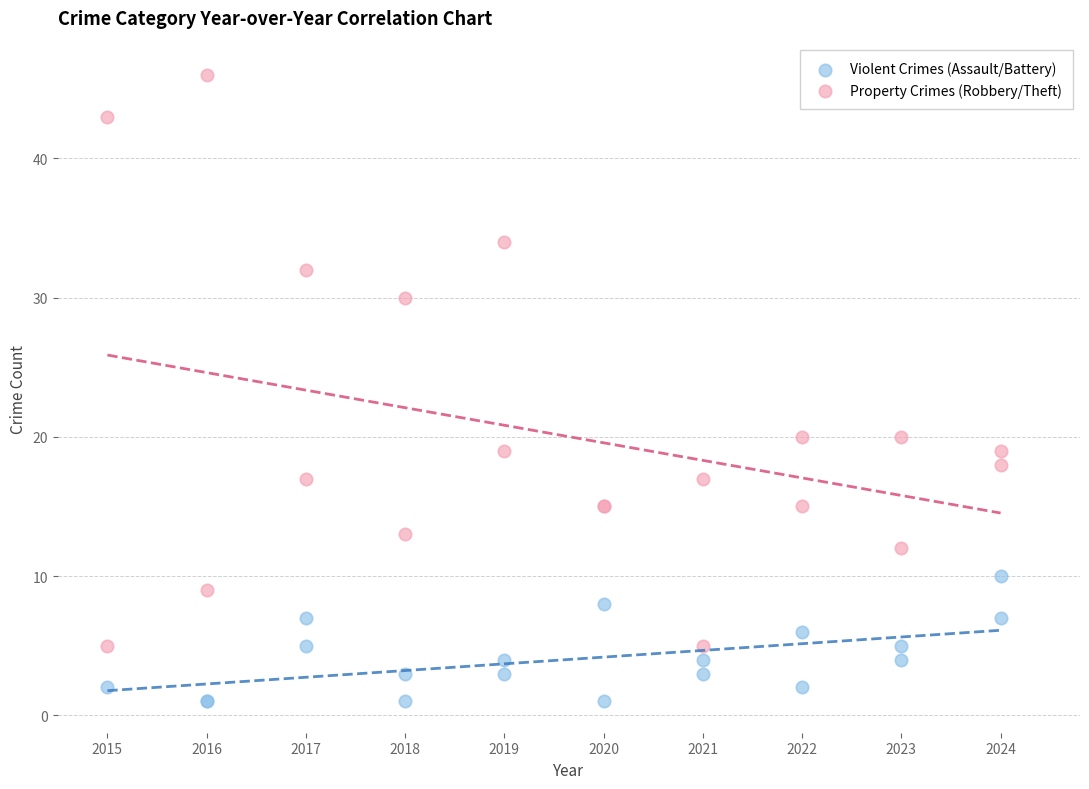

Which series contains the lowest Y value?

Violent Crimes (Assault/Battery)